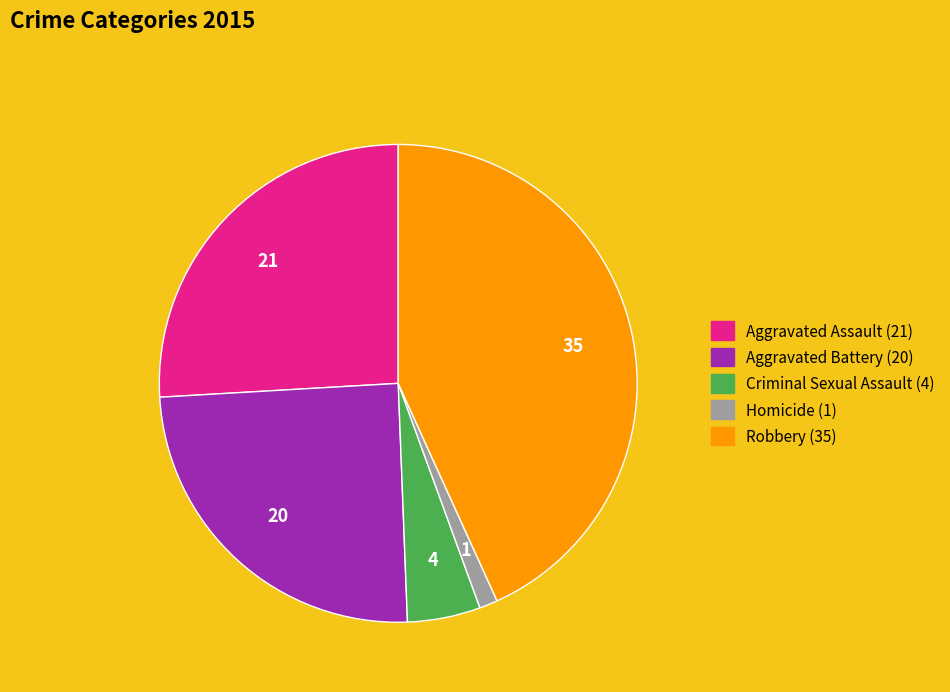

Rank the categories by value from lowest to highest.

Homicide, Criminal Sexual Assault, Aggravated Battery, Aggravated Assault, Robbery